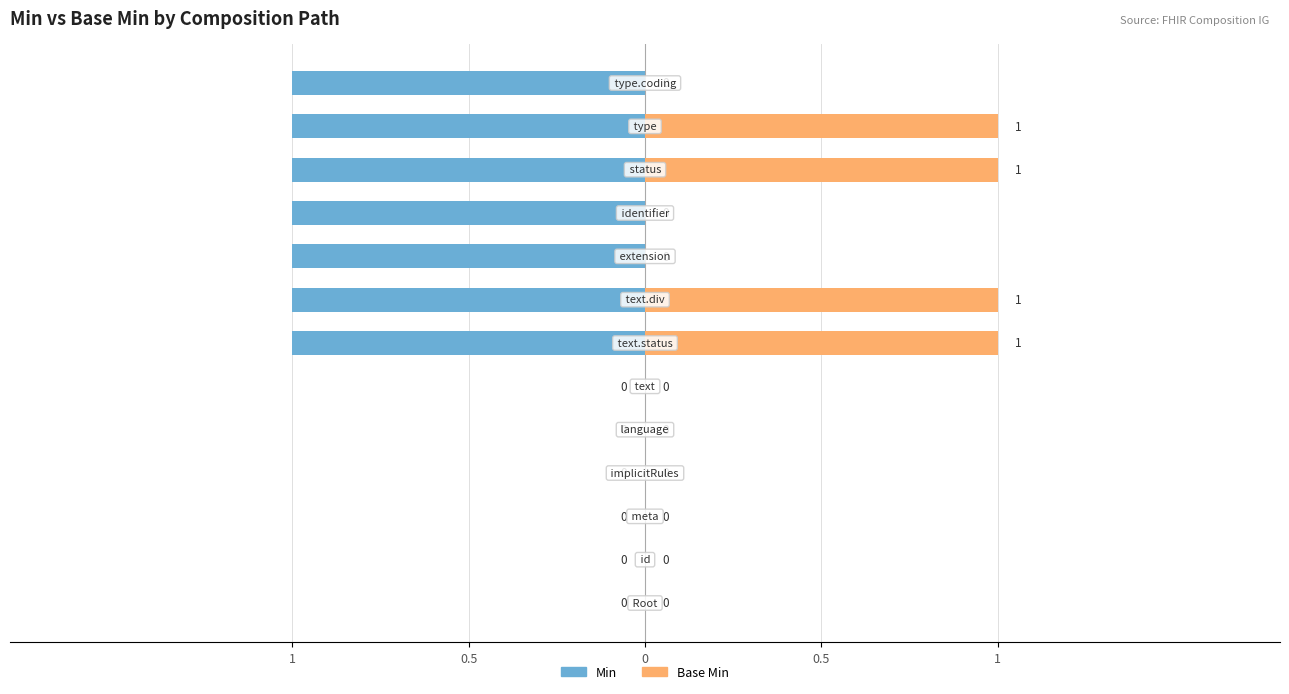

How many groups of bars are there?

13